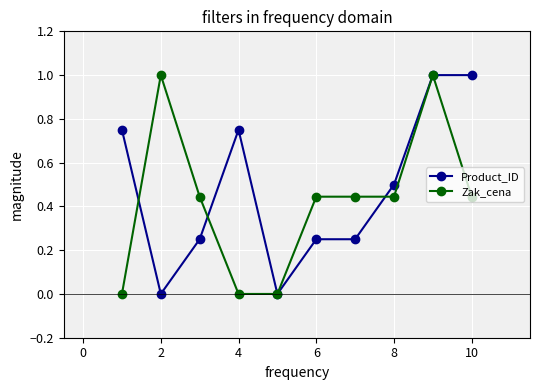

What is the greatest value displayed?

1.0